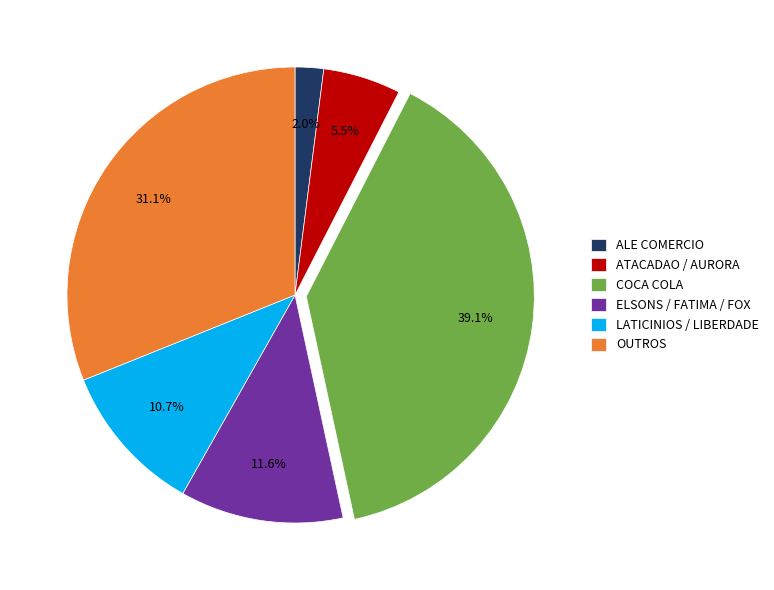

Which slice is the largest?

COCA COLA